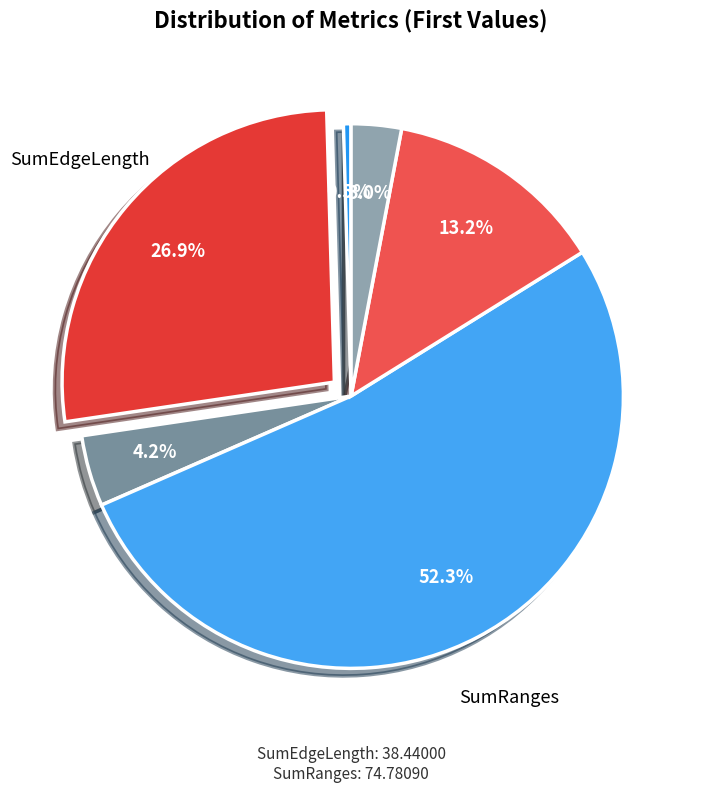

To the nearest percent, what is the difference between the largest and smallest slice percentages?

52%